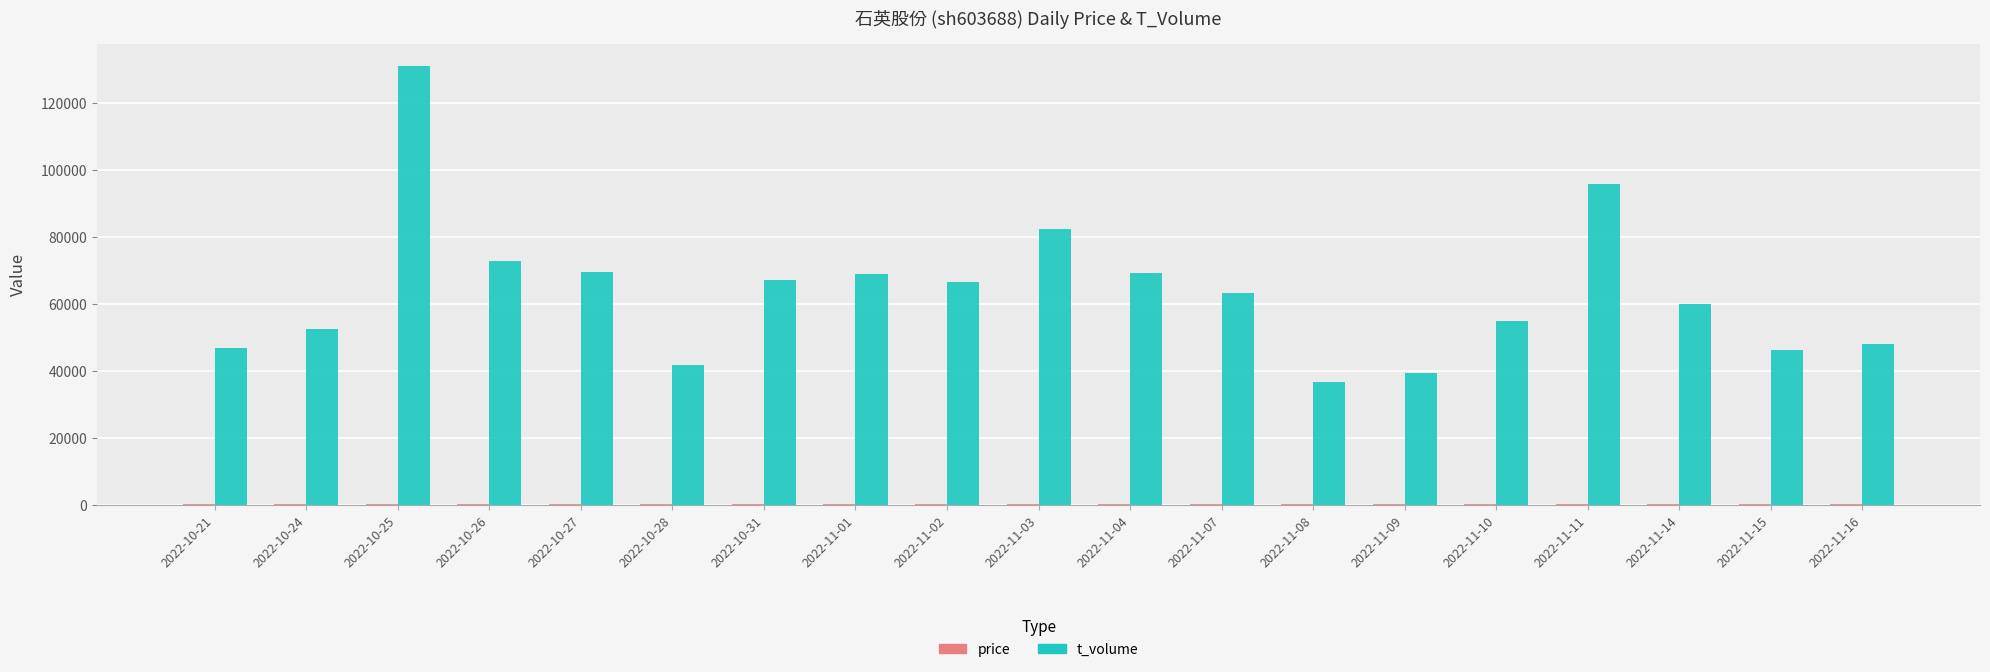

The value of t_volume at 2022-10-28 is 26190.9. True or false?

False